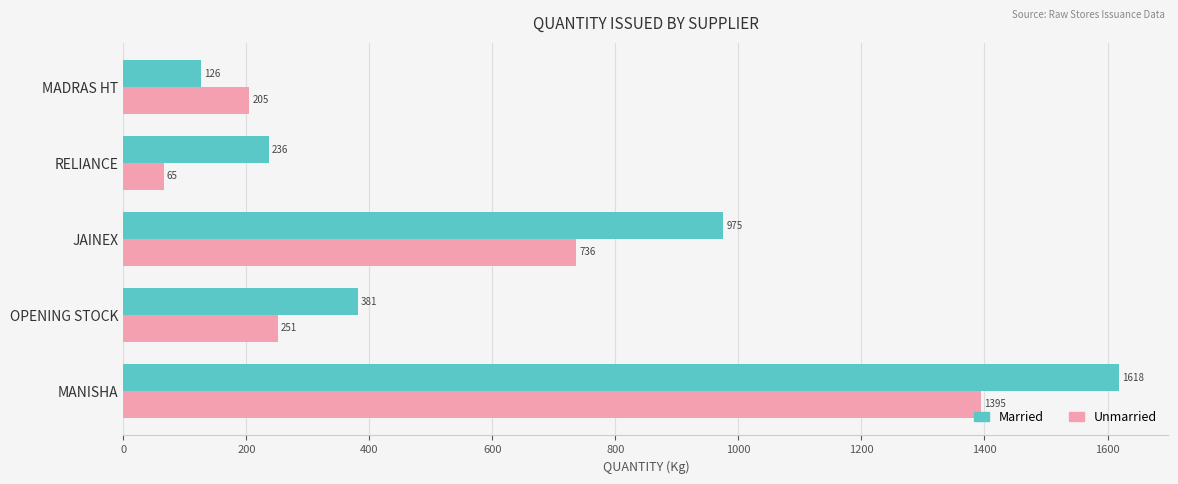

Where is Unmarried nearest to the value 730?

JAINEX